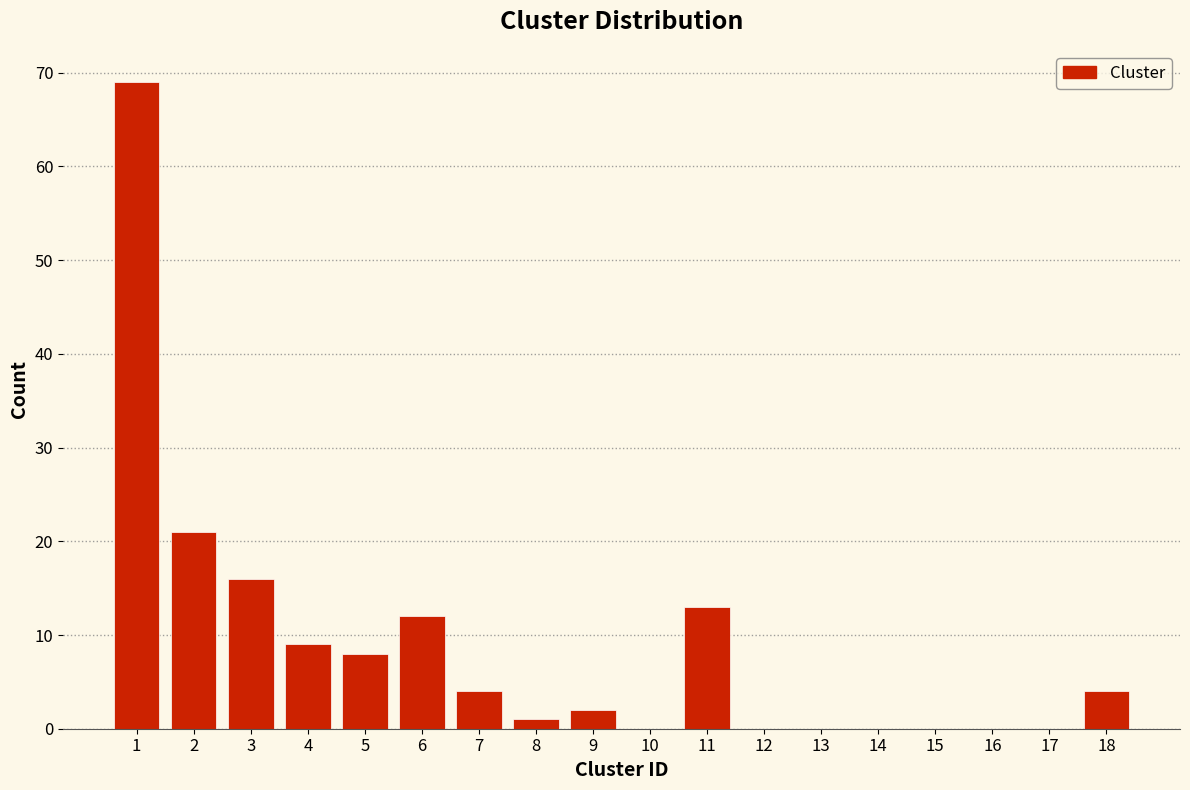

What is the height of the bar covering 4.5 to 5.5 on the x-axis? The values are not printed on the chart, so give them approximately, as read against the axis.

8